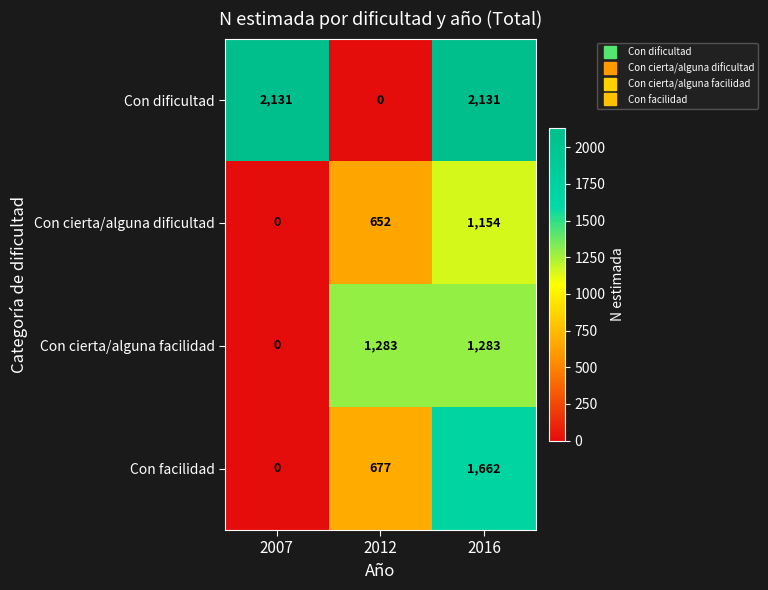

What is the highest value of the Con facilidad series?

1662